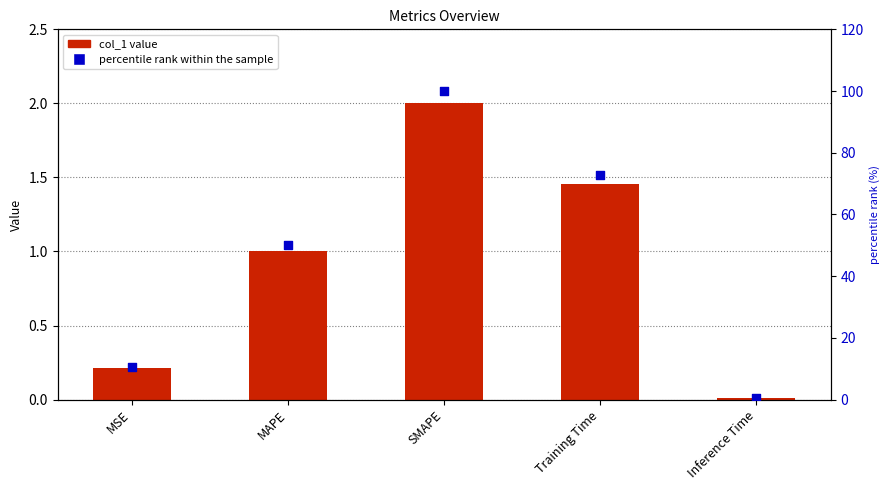

At how many categories does at least one series exceed 9?

4